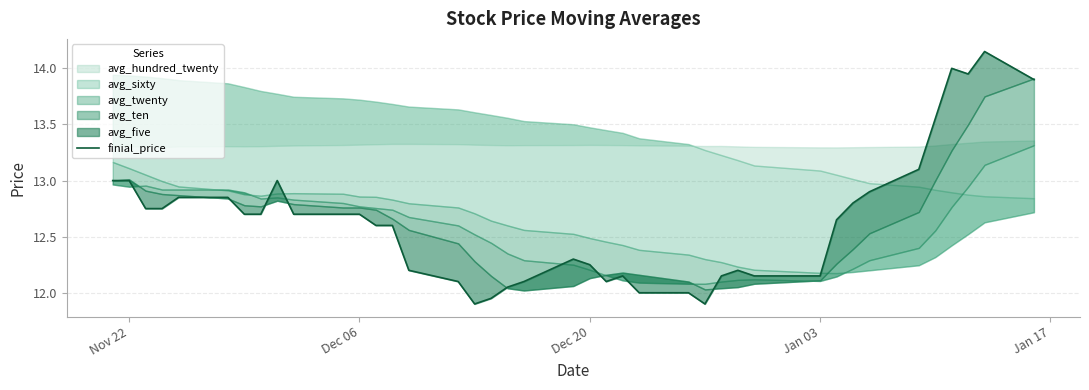

How many points are lower than both their immediate neighbors (excluding endpoints)?

4